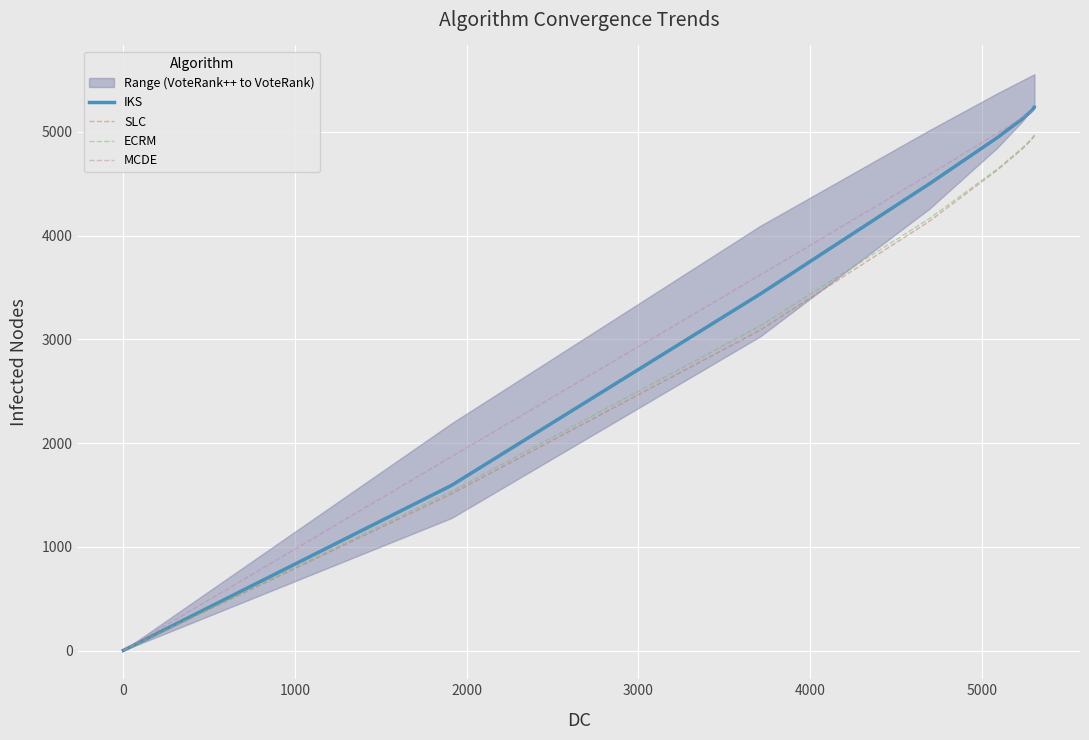

How many lines are shown in the chart?

4